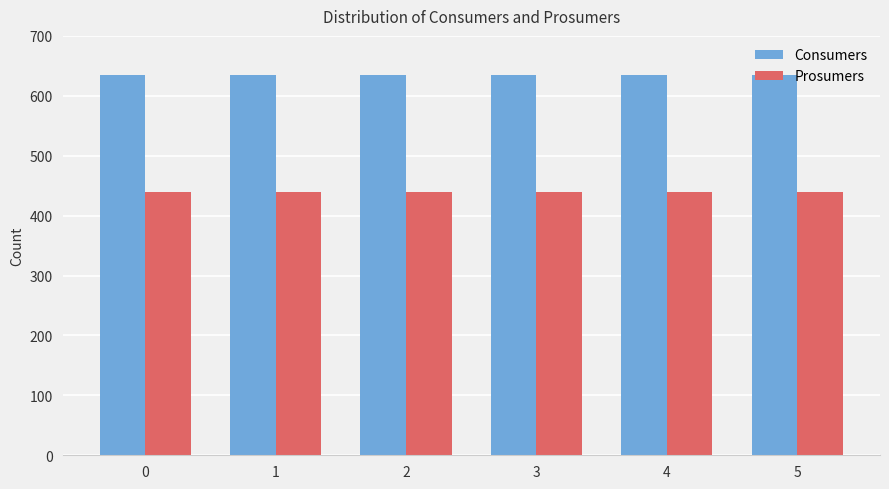

What are all the series names shown in the legend?

Consumers, Prosumers